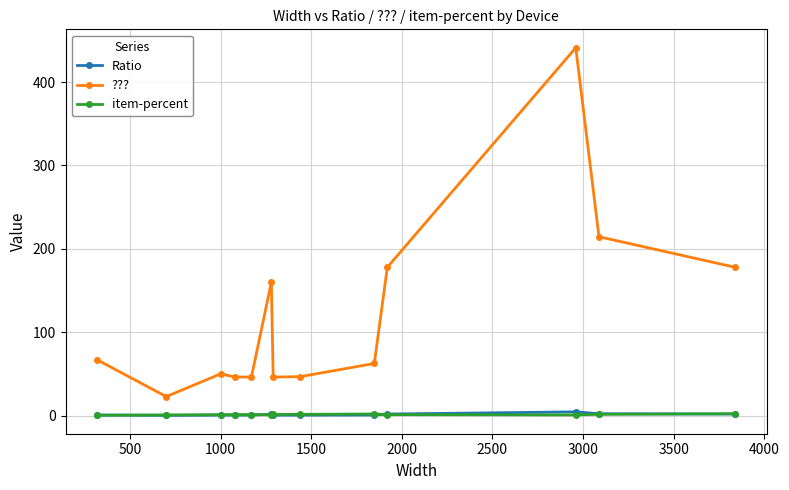

True or false: Ratio and ??? intersect in this chart.

False